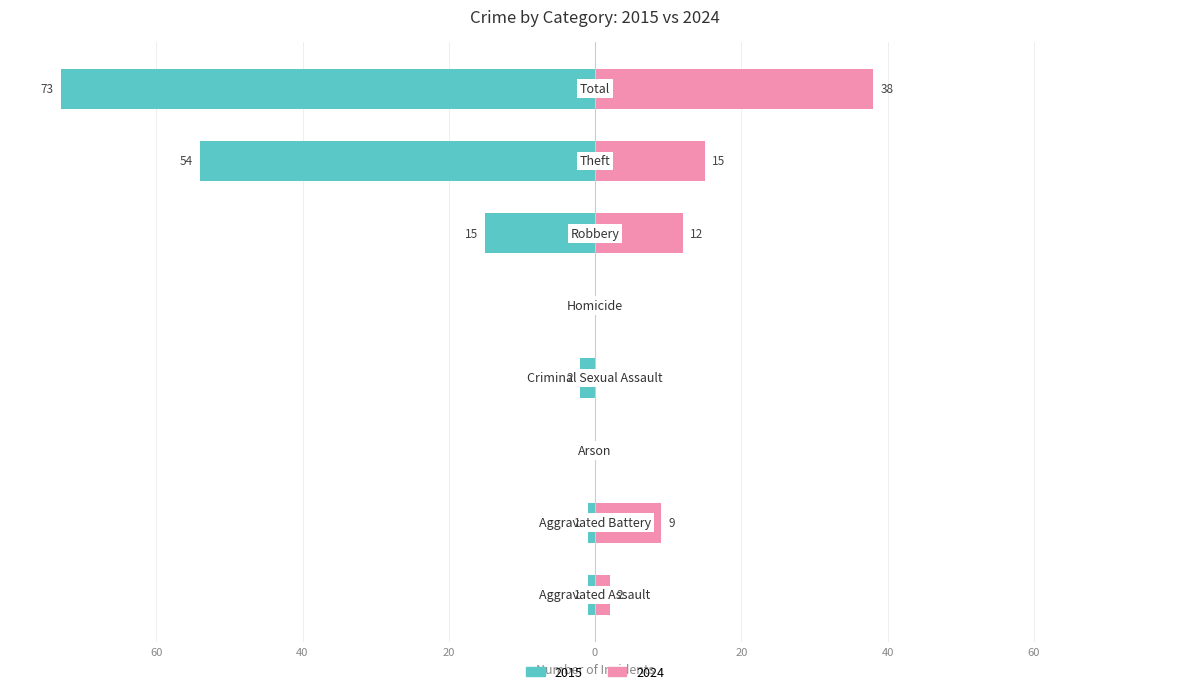

At which label does 2024 first exceed 9?

Robbery